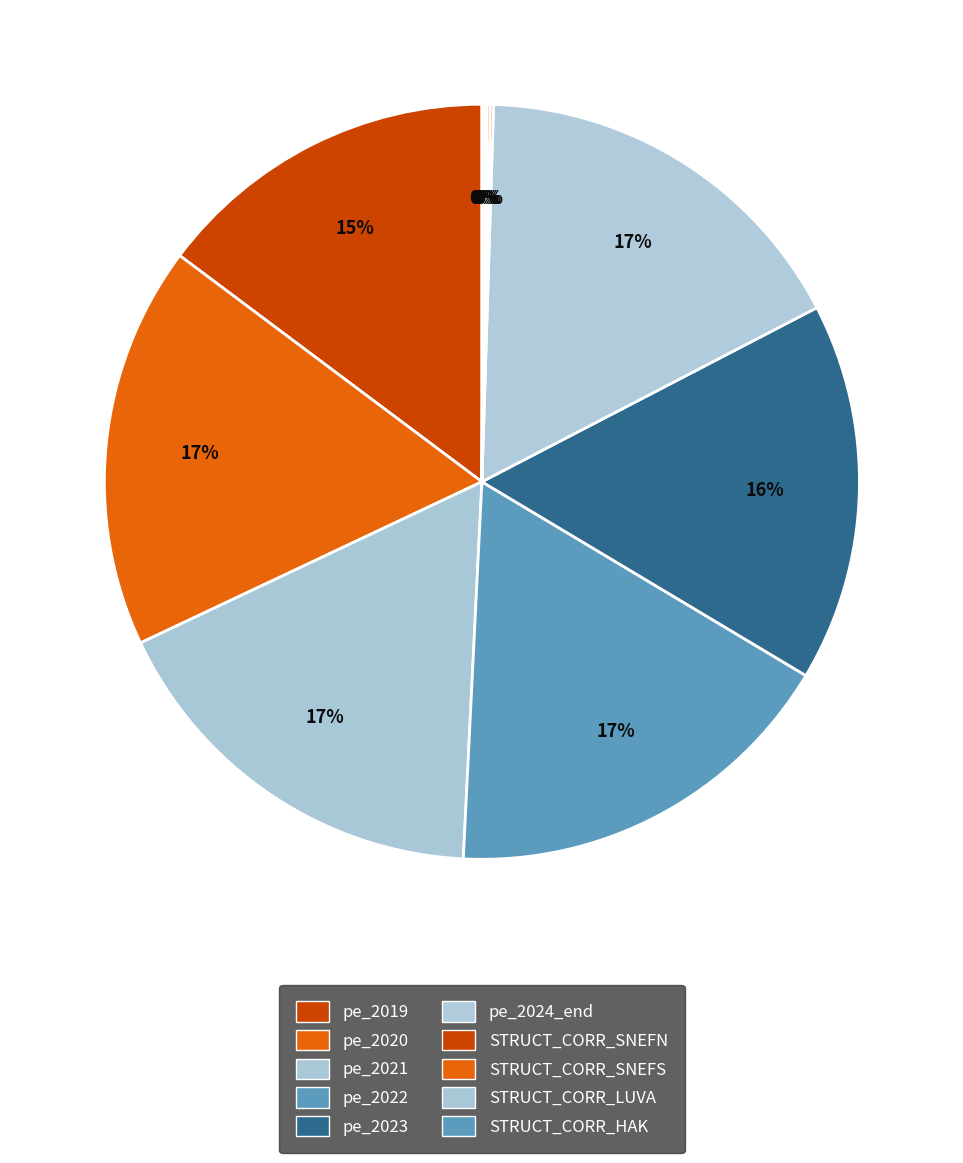

What is the change in value from pe_2019 to STRUCT_CORR_LUVA?

-80.5